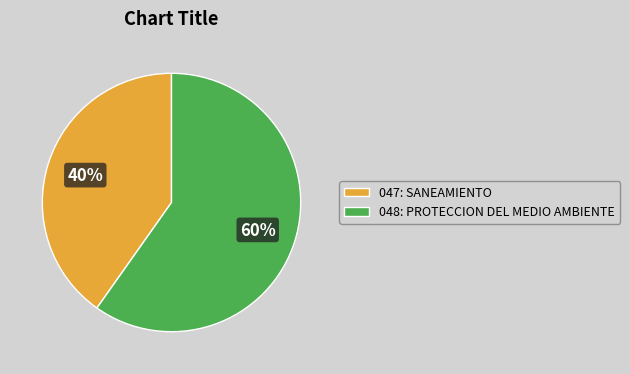

What is the largest slice in the pie chart?

048: PROTECCION DEL MEDIO AMBIENTE